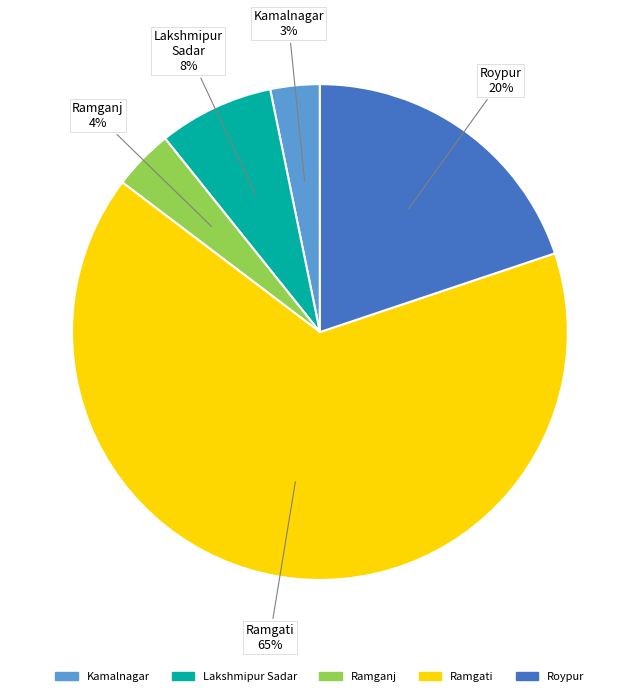

Is it true that Ramganj is 4% of the pie?

True